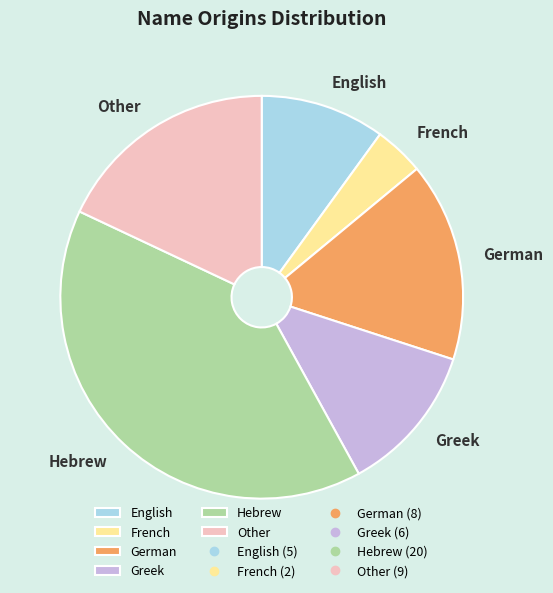

Which category has the biggest portion of the pie?

Hebrew